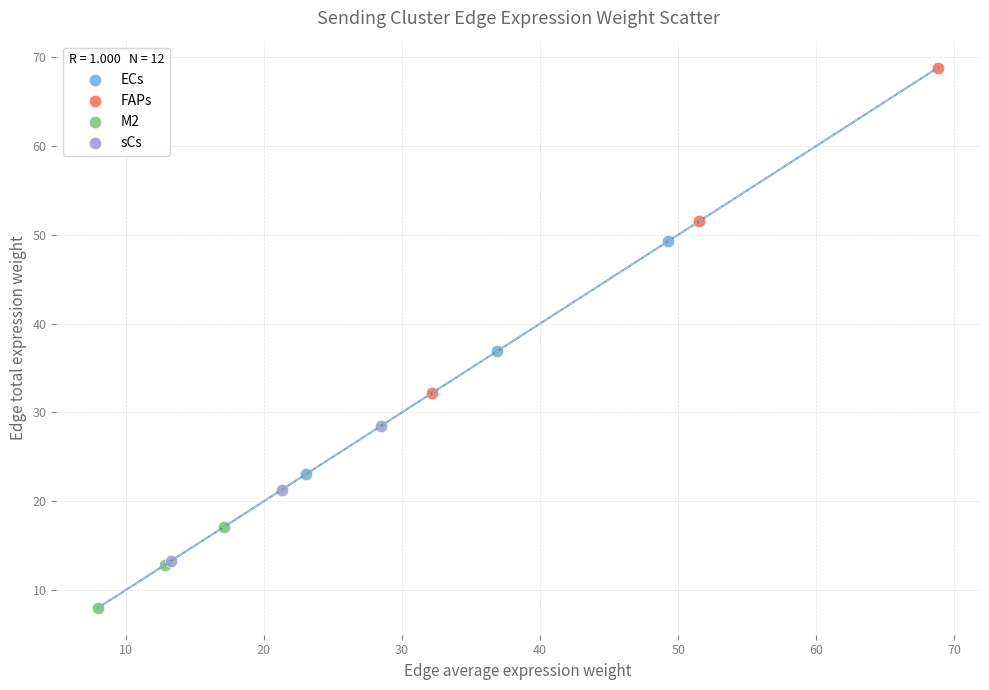

Which series contains the highest Y value?

FAPs